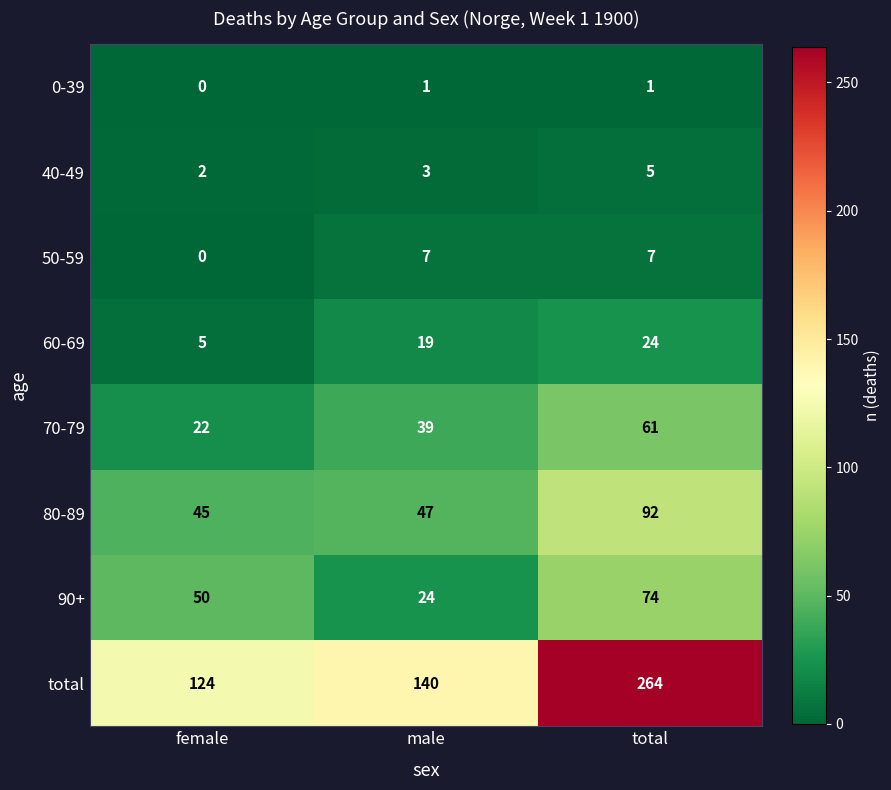

At which category is the sum across all series the highest?

total